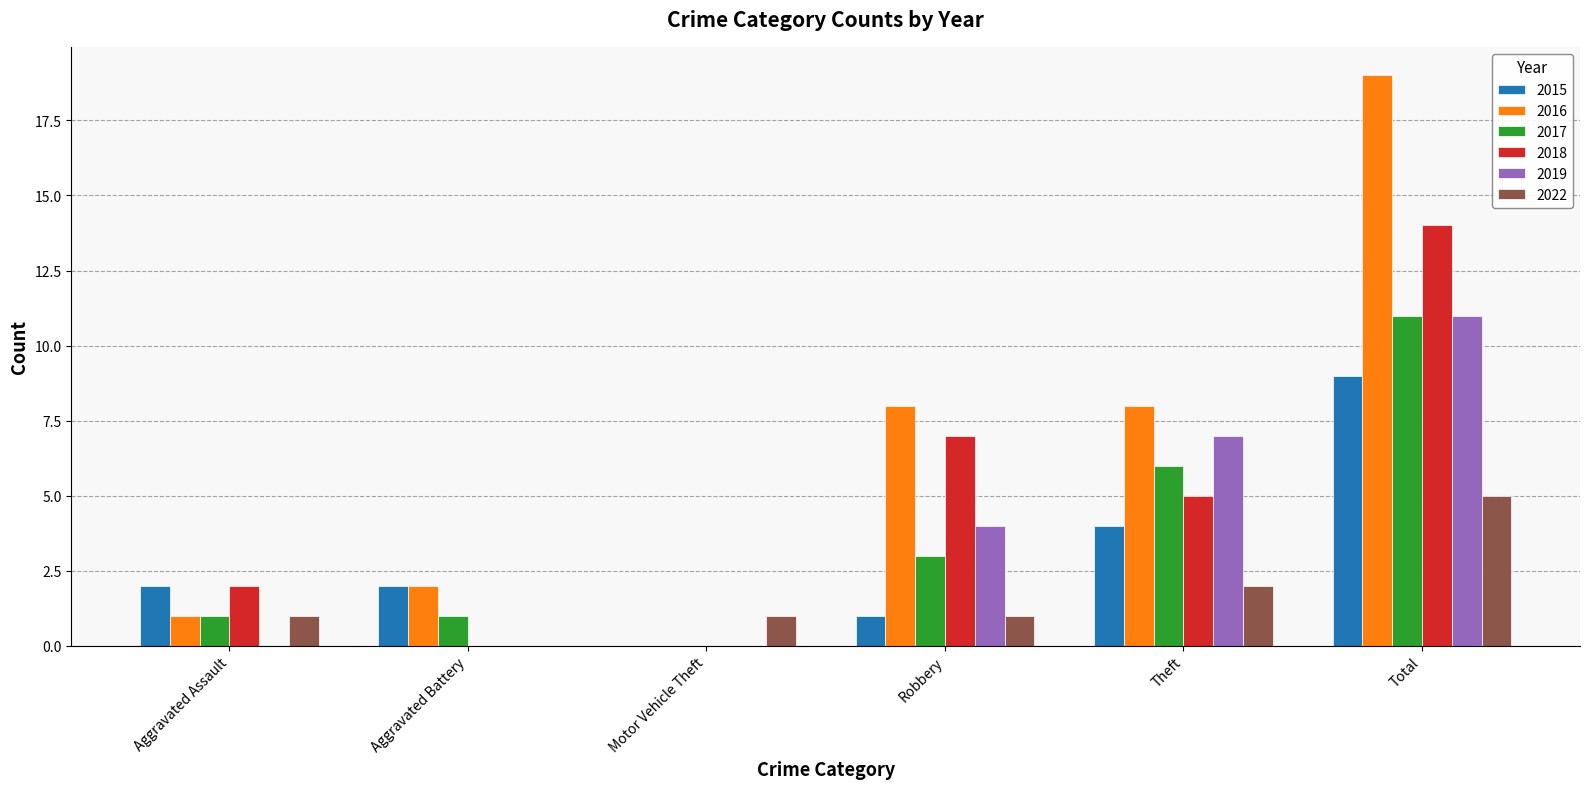

What is the sum of the 2016 values at Aggravated Battery and Robbery?

10